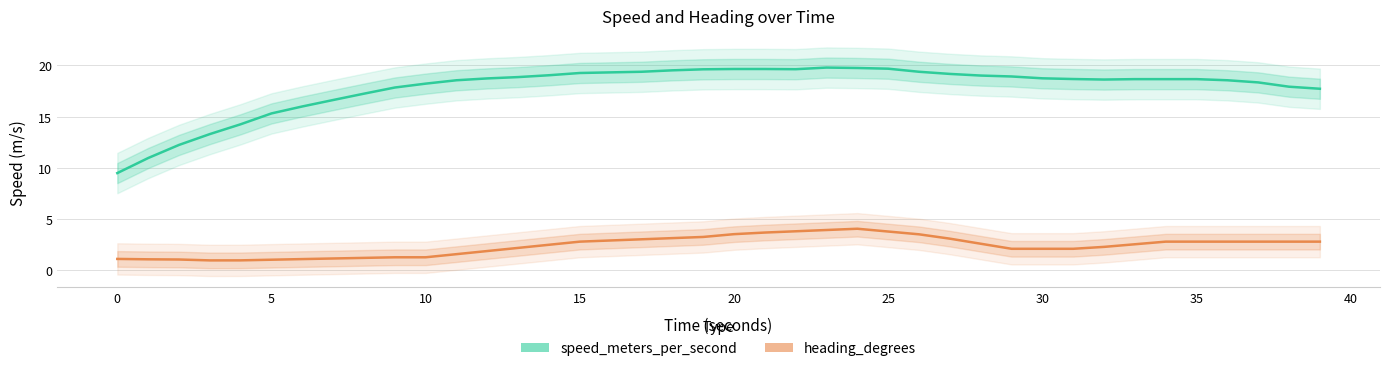

True or false: speed_meters_per_second and heading_degrees cross at least once.

False